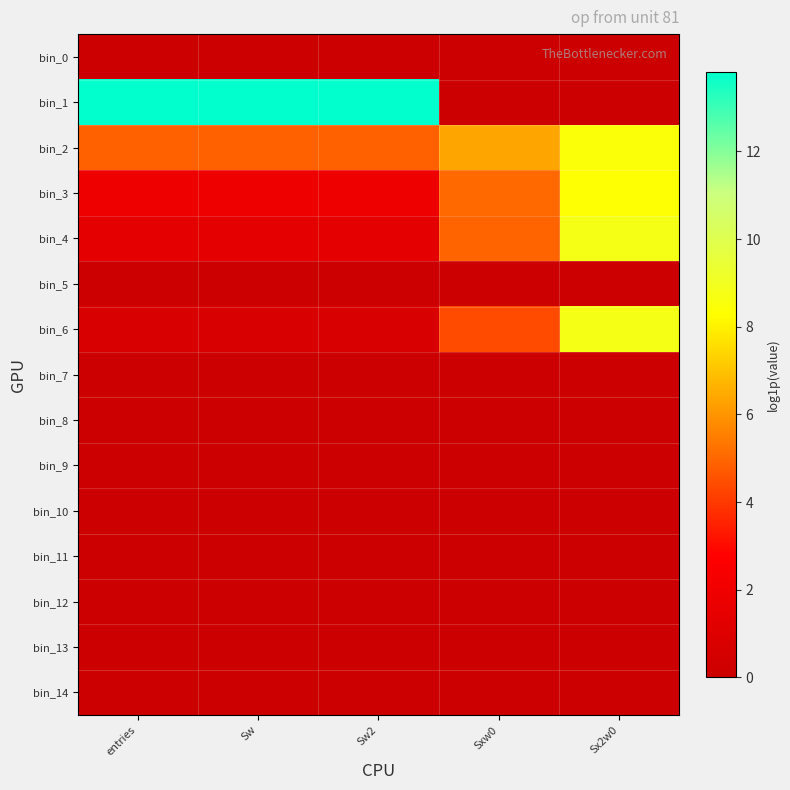

At how many categories does at least one series exceed 0?

5